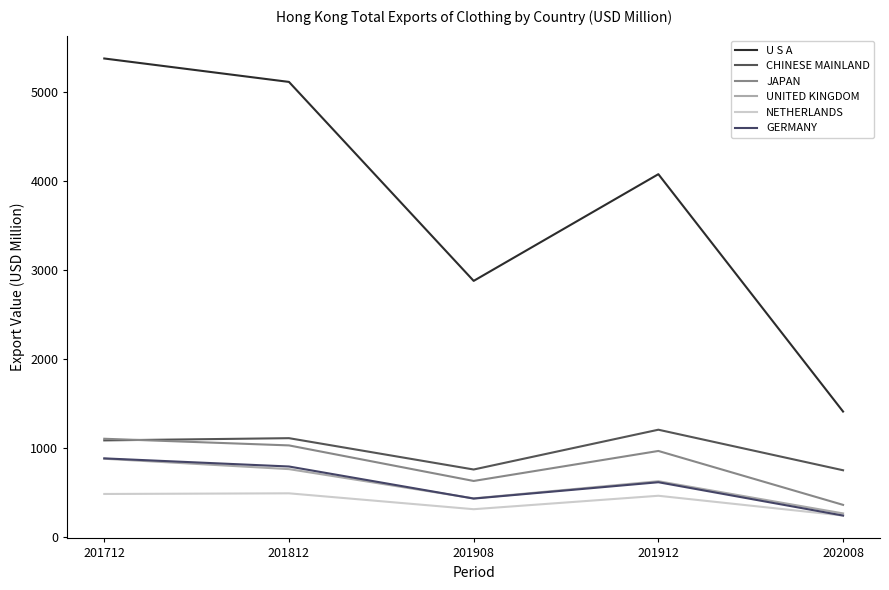

Which category has the highest value across all series?

201712